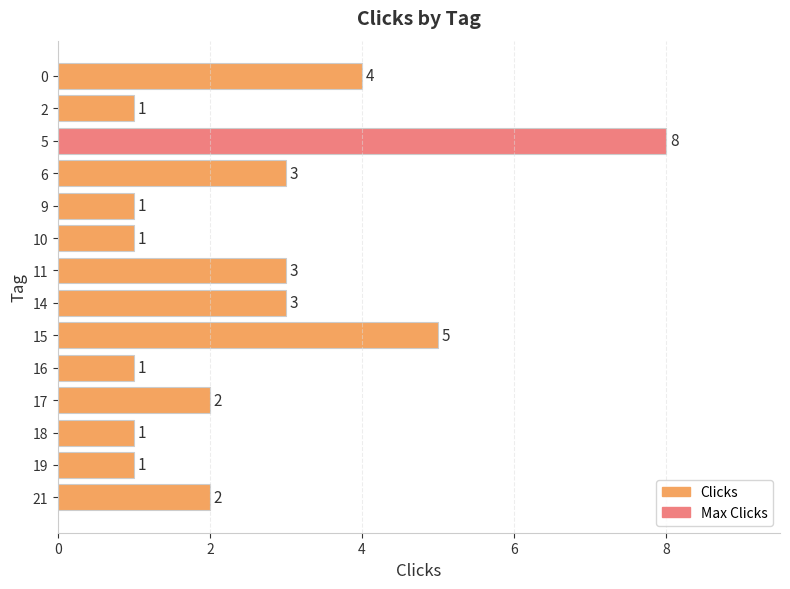

Read the value at 2.

1